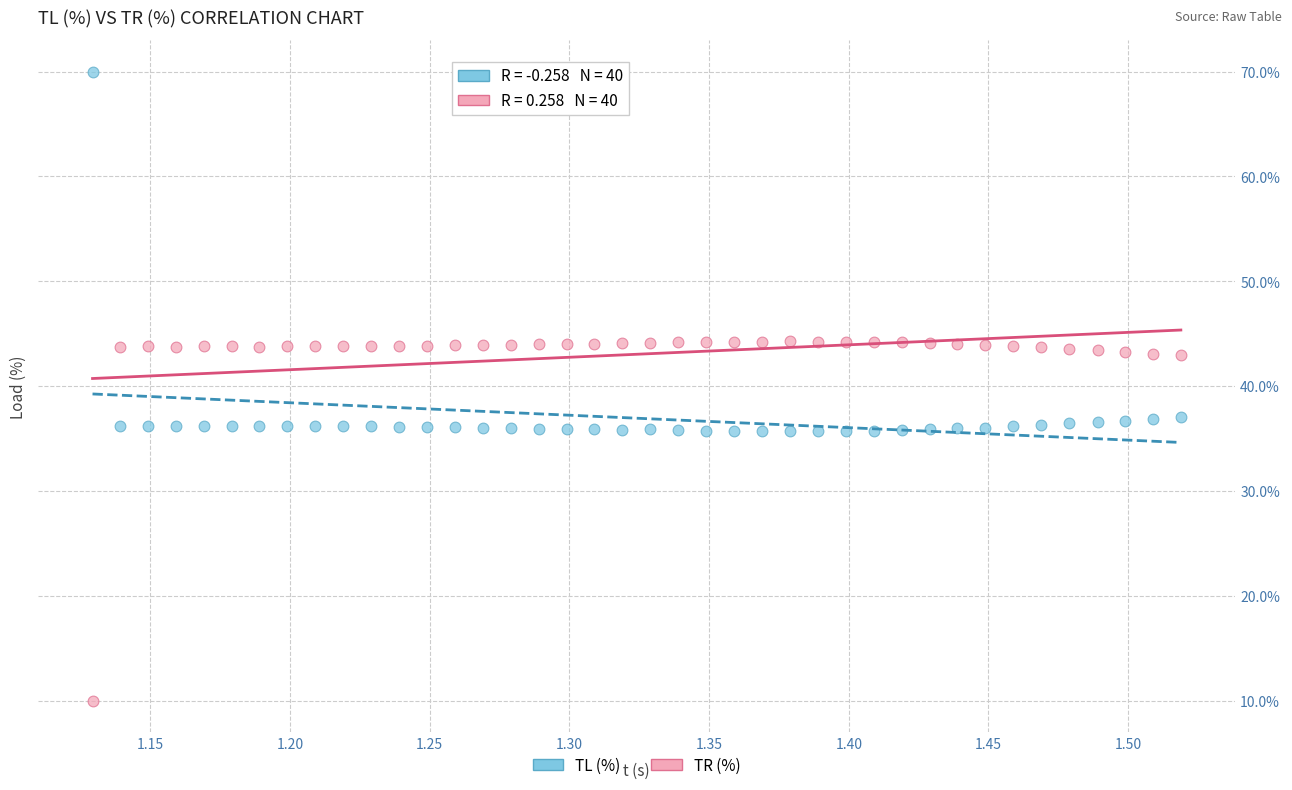

Across all data points, what is the range of Y values (max minus min)?

60.0